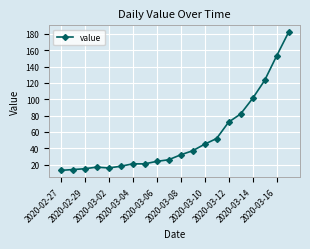

What is the value of the 6th point from the left?

18